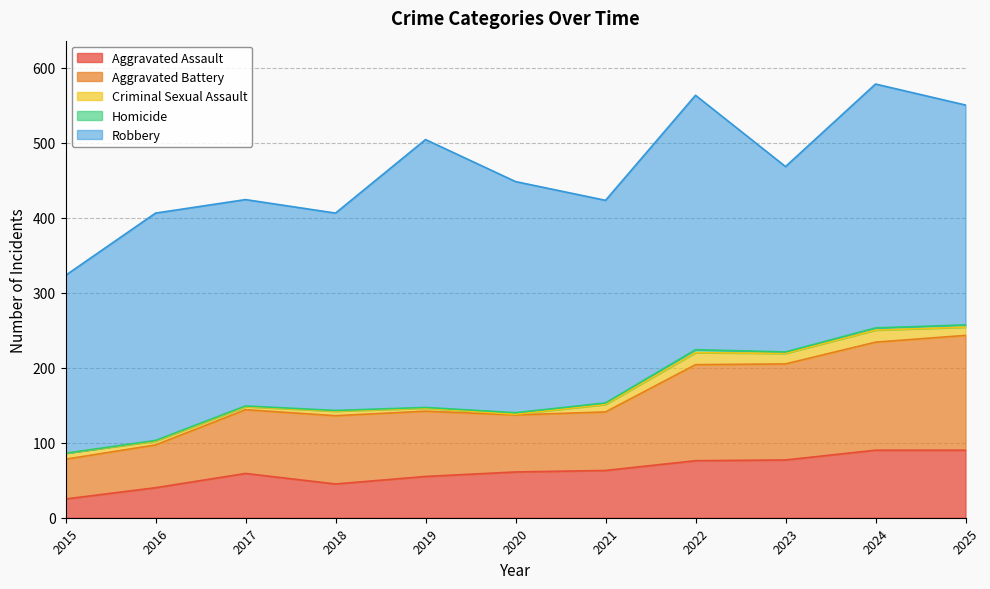

At which category does the chart reach its peak across all series?

2019